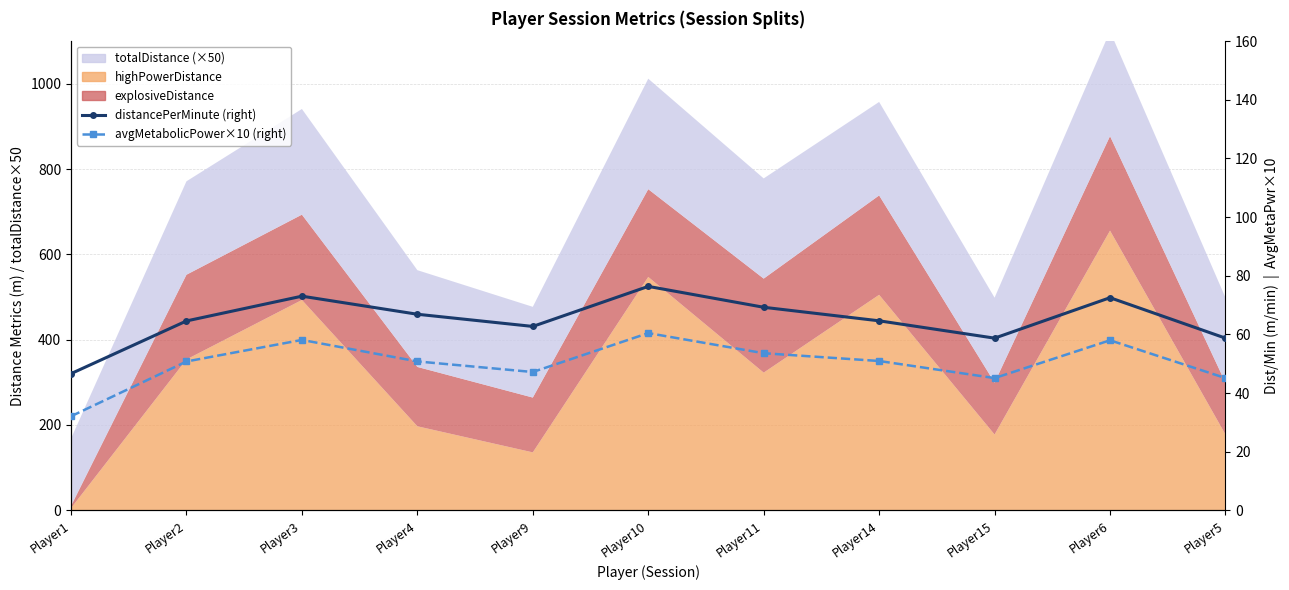

The distancePerMinute (right) series shows 103.5 at Player5. True or false?

False